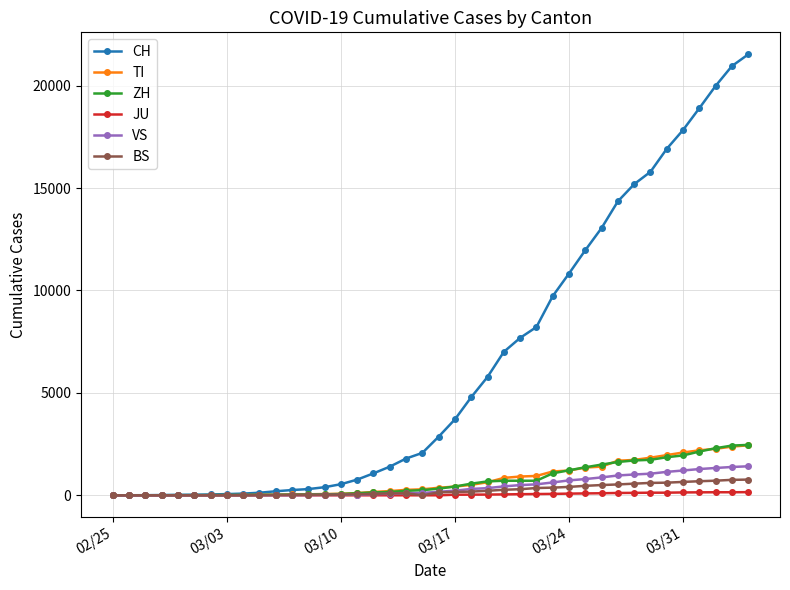

What is the maximum value shown in the chart?

21529